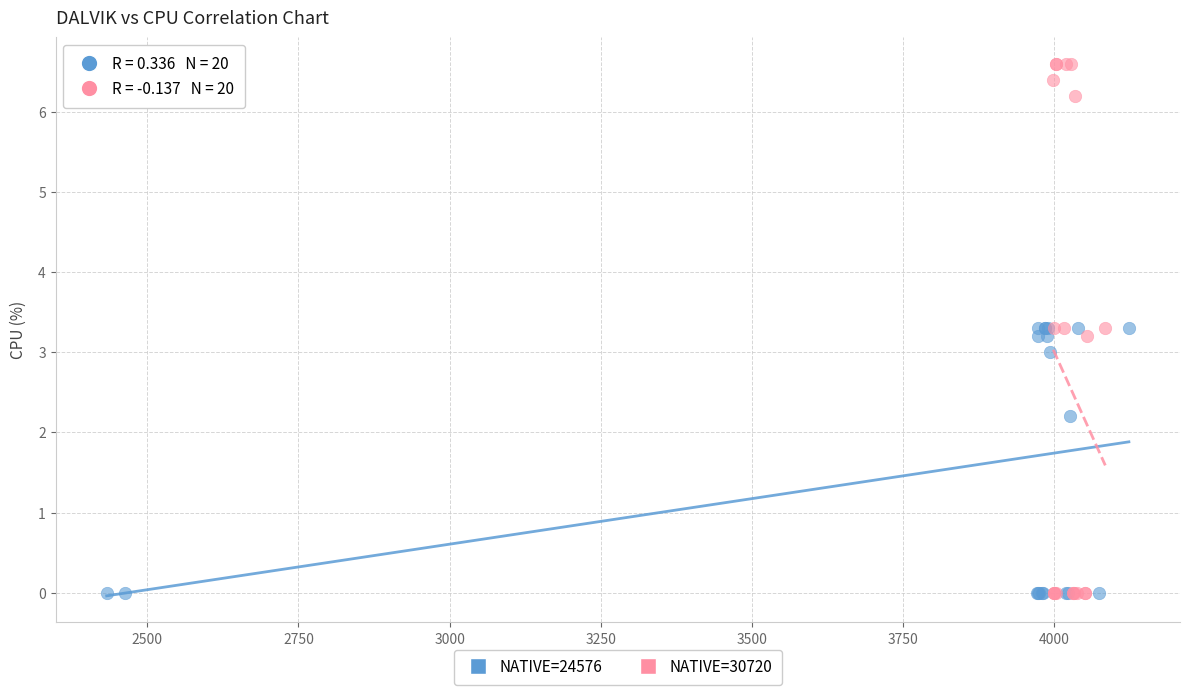

What are all the series names shown in the legend?

NATIVE=24576, NATIVE=30720